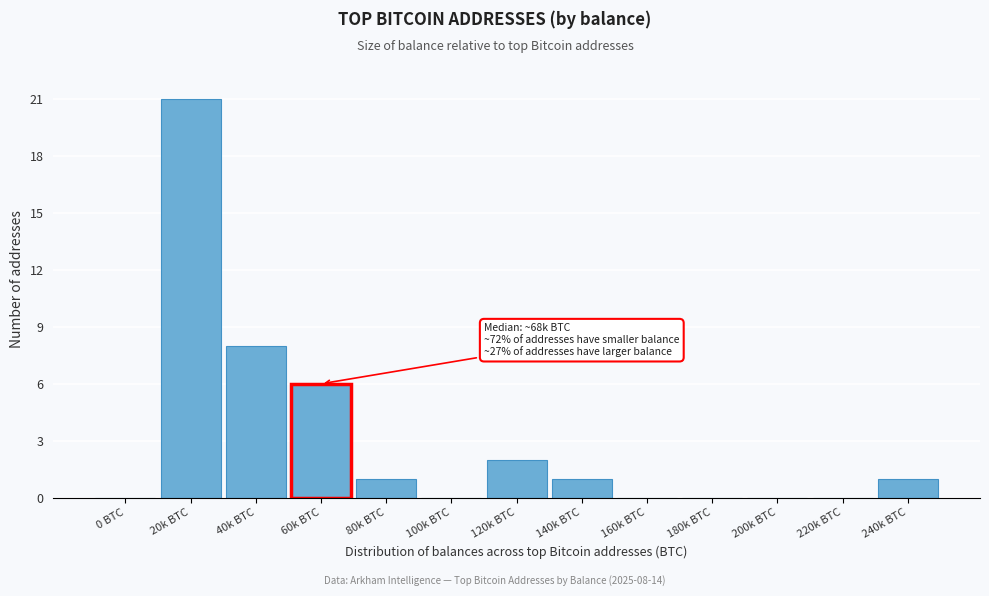

Reading left to right, transcribe all the data shown in this chart.

0 BTC=0	20k BTC=21	40k BTC=8	60k BTC=6	80k BTC=1	100k BTC=0	120k BTC=2	140k BTC=1	160k BTC=0	180k BTC=0	200k BTC=0	220k BTC=0	240k BTC=1